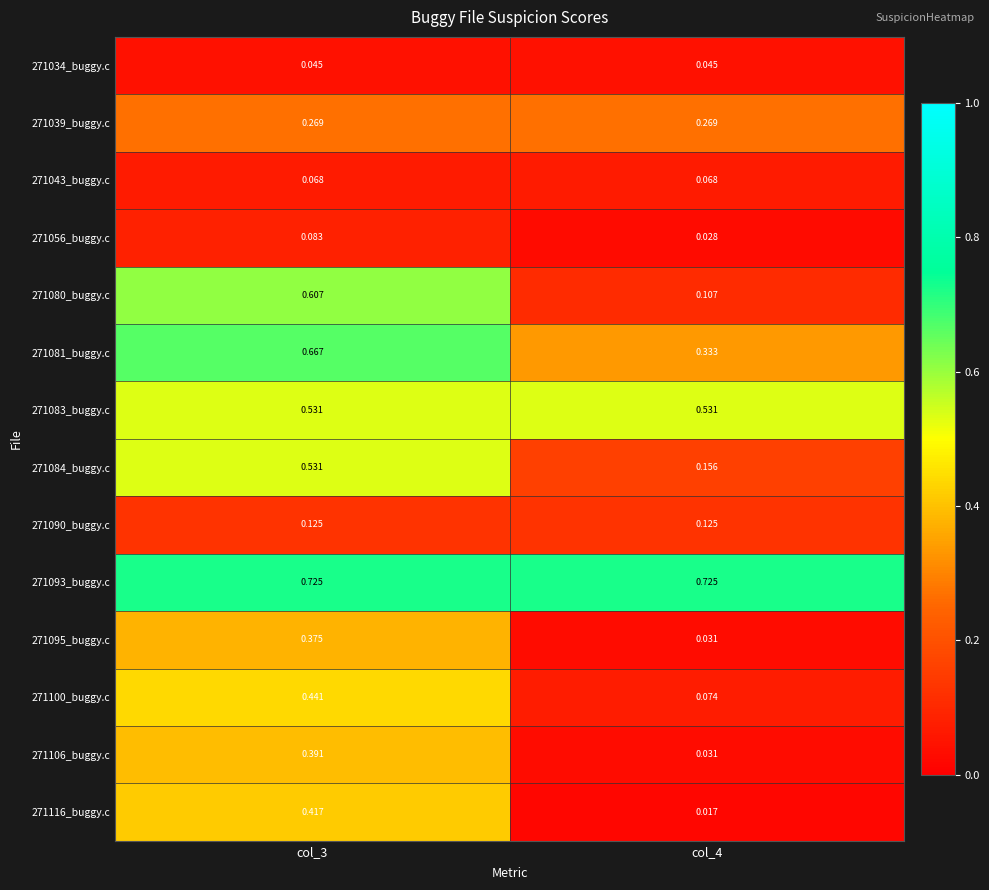

What is the greatest value displayed?

0.7